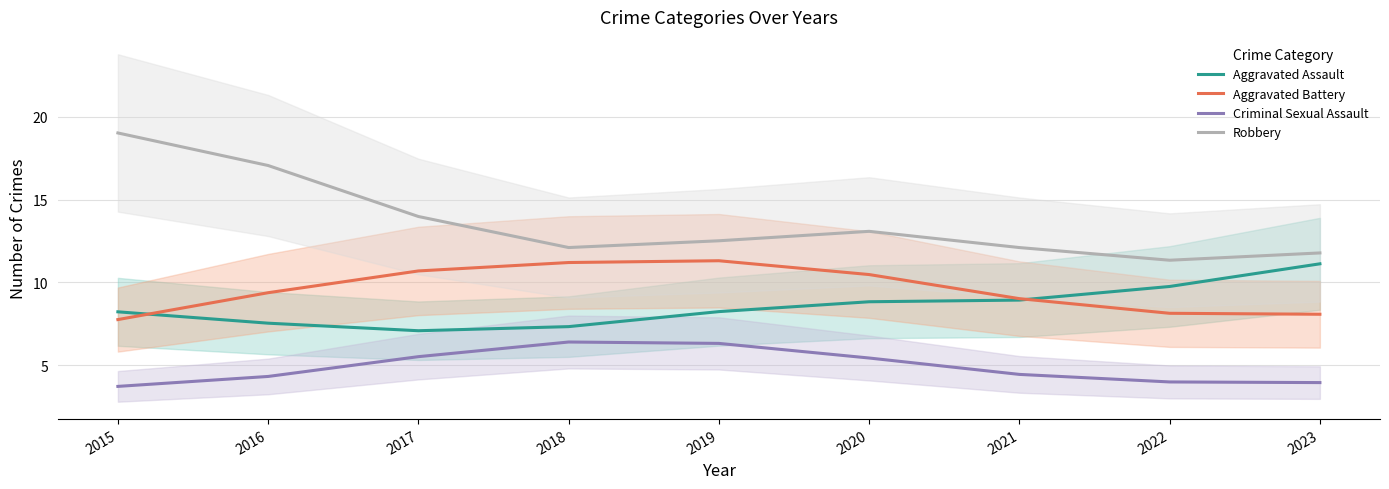

Which category has the highest value in the Aggravated Assault series?

2023